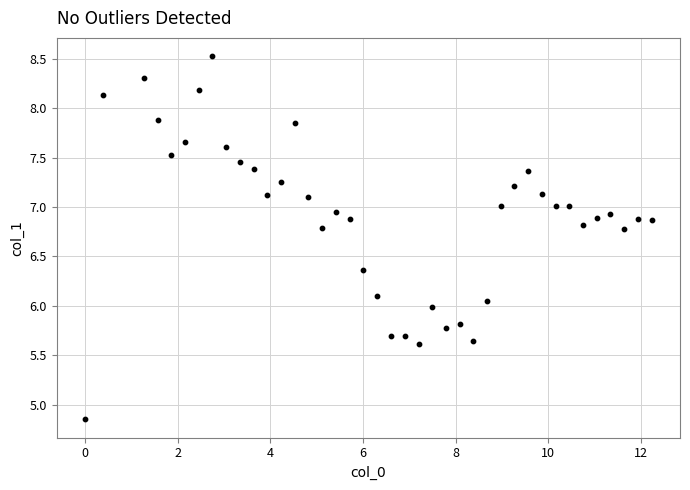

What is the range of Y values (max minus min)?

3.7